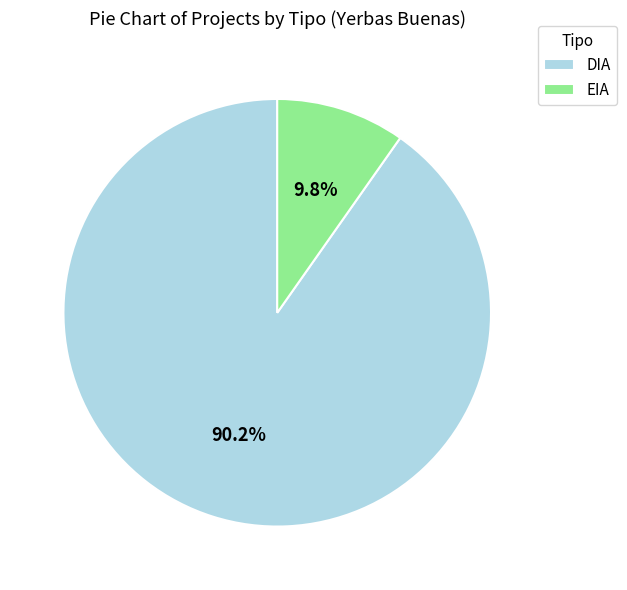

To the nearest percent, what portion does DIA represent?

90%